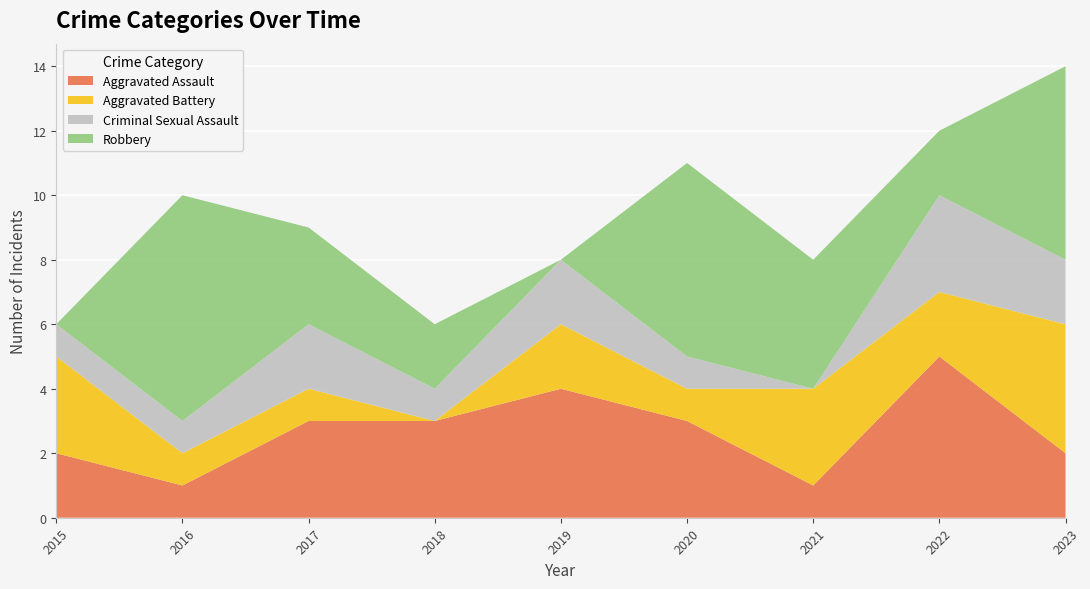

Reading left to right, extract all data points from this chart.

Aggravated Assault: 2015=2	2016=1	2017=3	2018=3	2019=4	2020=3	2021=1	2022=5	2023=2
Aggravated Battery: 2015=3	2016=1	2017=1	2018=0	2019=2	2020=1	2021=3	2022=2	2023=4
Criminal Sexual Assault: 2015=1	2016=1	2017=2	2018=1	2019=2	2020=1	2021=0	2022=3	2023=2
Robbery: 2015=0	2016=7	2017=3	2018=2	2019=0	2020=6	2021=4	2022=2	2023=6